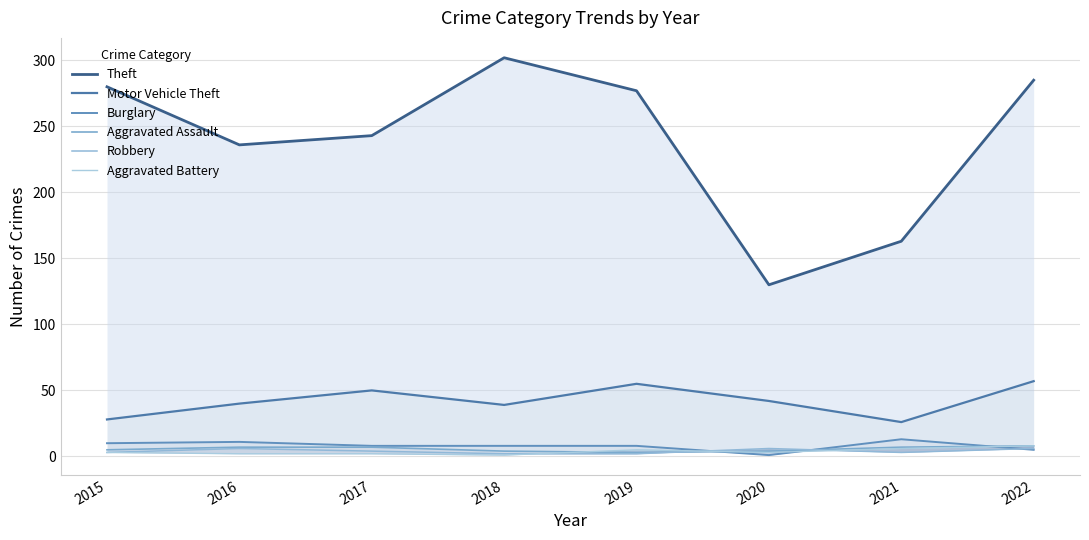

What is the difference between the second highest and minimum values in the Theft series?

155